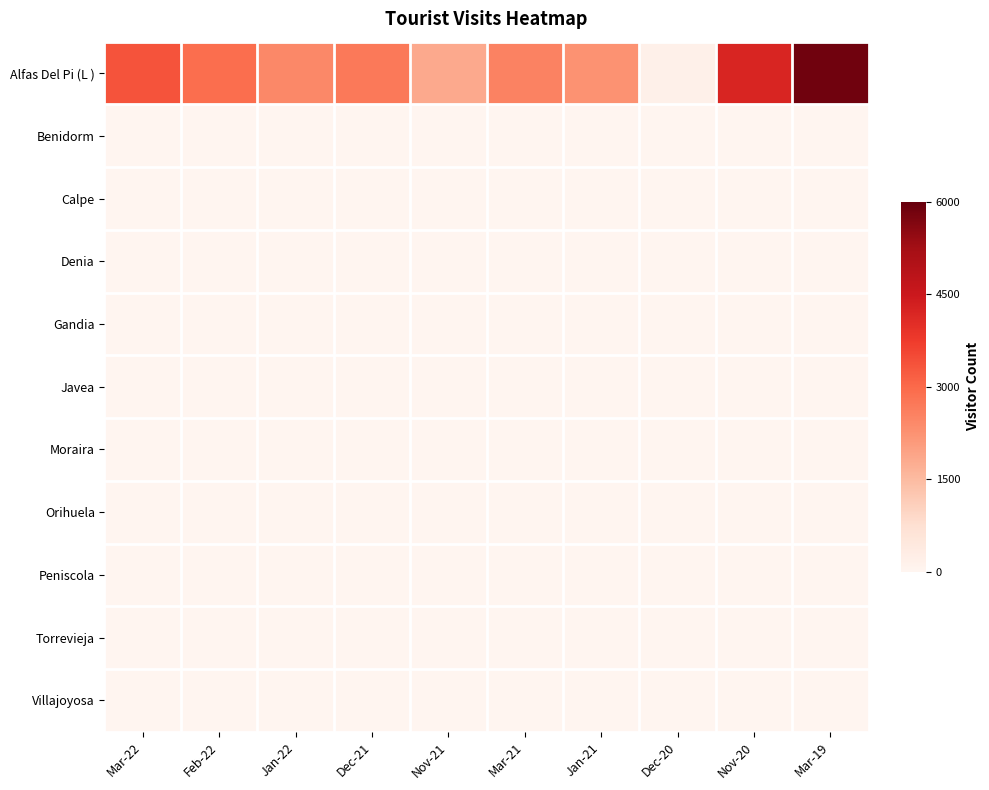

Reading left to right, extract all data points from this chart.

Alfas Del Pi (L ): Mar-22=3362	Feb-22=2910	Jan-22=2422	Dec-21=2710	Nov-21=1816	Mar-21=2546	Jan-21=2238	Dec-20=169	Nov-20=4213	Mar-19=5864
Benidorm: Mar-22=0	Feb-22=0	Jan-22=0	Dec-21=0	Nov-21=0	Mar-21=0	Jan-21=0	Dec-20=0	Nov-20=0	Mar-19=0
Calpe: Mar-22=0	Feb-22=0	Jan-22=0	Dec-21=0	Nov-21=0	Mar-21=0	Jan-21=0	Dec-20=0	Nov-20=0	Mar-19=0
Denia: Mar-22=0	Feb-22=0	Jan-22=0	Dec-21=0	Nov-21=0	Mar-21=0	Jan-21=0	Dec-20=0	Nov-20=0	Mar-19=0
Gandia: Mar-22=0	Feb-22=0	Jan-22=0	Dec-21=0	Nov-21=0	Mar-21=0	Jan-21=0	Dec-20=0	Nov-20=0	Mar-19=0
Javea: Mar-22=0	Feb-22=0	Jan-22=0	Dec-21=0	Nov-21=0	Mar-21=0	Jan-21=0	Dec-20=0	Nov-20=0	Mar-19=0
Moraira: Mar-22=0	Feb-22=0	Jan-22=0	Dec-21=0	Nov-21=0	Mar-21=0	Jan-21=0	Dec-20=0	Nov-20=0	Mar-19=0
Orihuela: Mar-22=0	Feb-22=0	Jan-22=0	Dec-21=0	Nov-21=0	Mar-21=0	Jan-21=0	Dec-20=0	Nov-20=0	Mar-19=0
Peniscola: Mar-22=0	Feb-22=0	Jan-22=0	Dec-21=0	Nov-21=0	Mar-21=0	Jan-21=0	Dec-20=0	Nov-20=0	Mar-19=0
Torrevieja: Mar-22=0	Feb-22=0	Jan-22=0	Dec-21=0	Nov-21=0	Mar-21=0	Jan-21=0	Dec-20=0	Nov-20=0	Mar-19=0
Villajoyosa: Mar-22=0	Feb-22=0	Jan-22=0	Dec-21=0	Nov-21=0	Mar-21=0	Jan-21=0	Dec-20=0	Nov-20=0	Mar-19=0